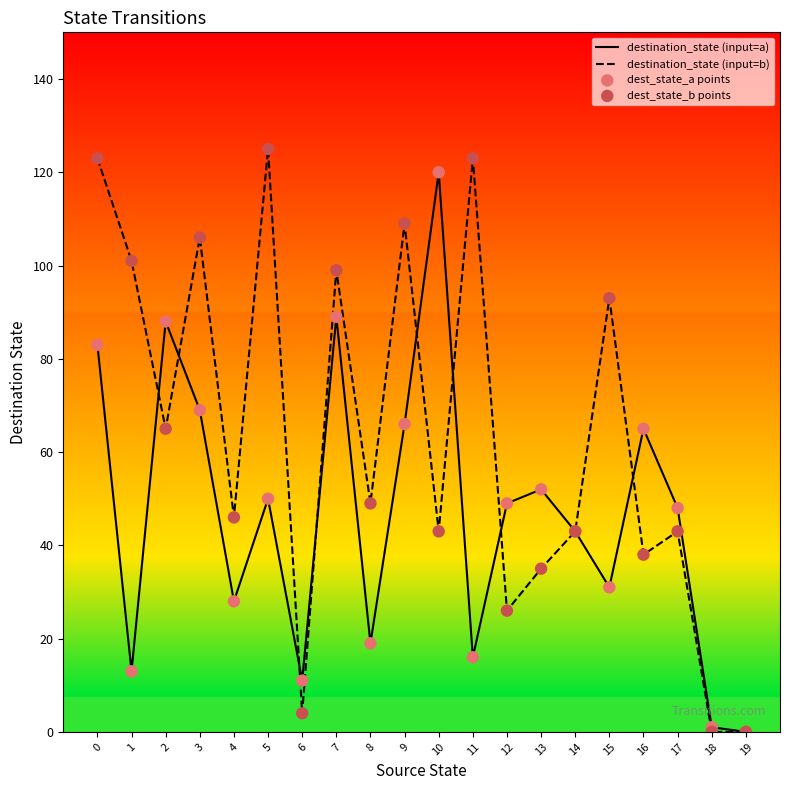

Which series has the widest spread of values?

destination_state (input=b)